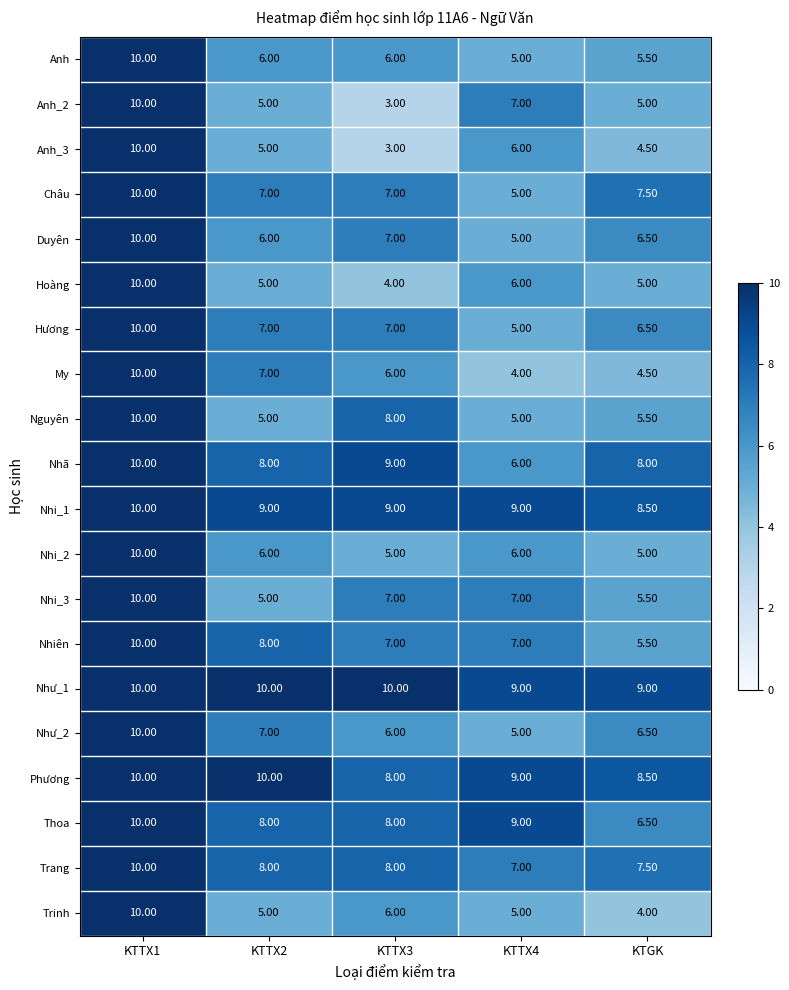

Rank the categories by My value from lowest to highest.

KTTX4, KTGK, KTTX3, KTTX2, KTTX1